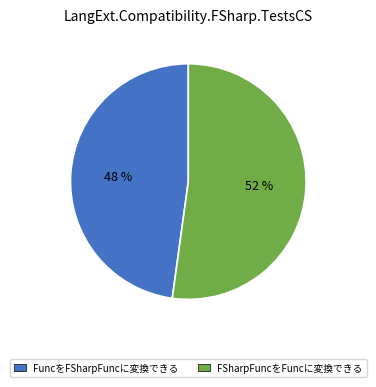

Do FuncをFSharpFuncに変換できる and FSharpFuncをFuncに変換できる together represent more than half of the pie?

Yes